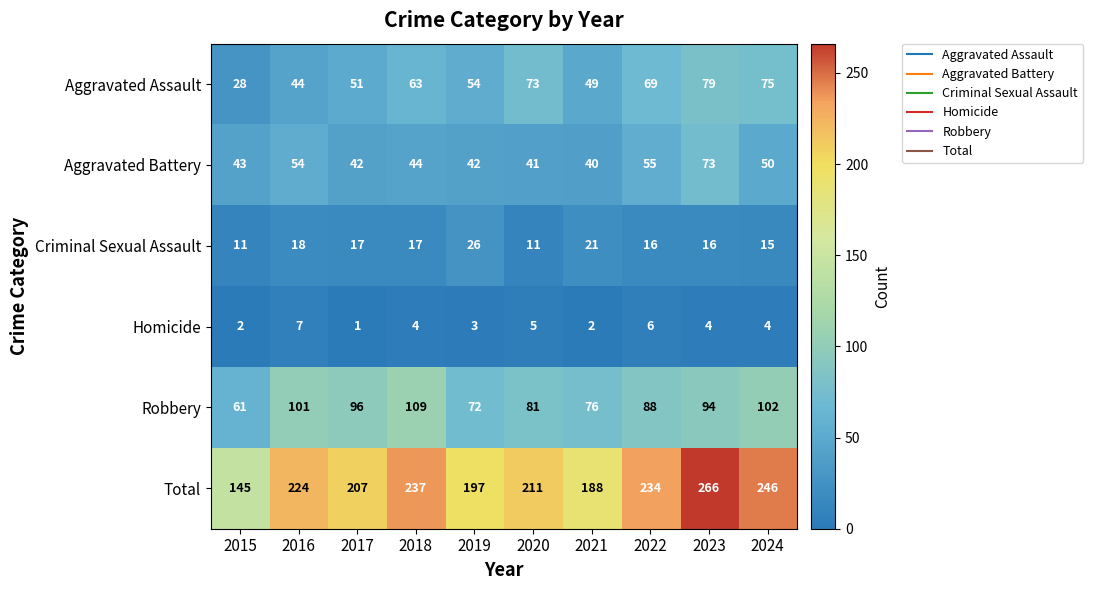

What is the minimum value for Criminal Sexual Assault?

11